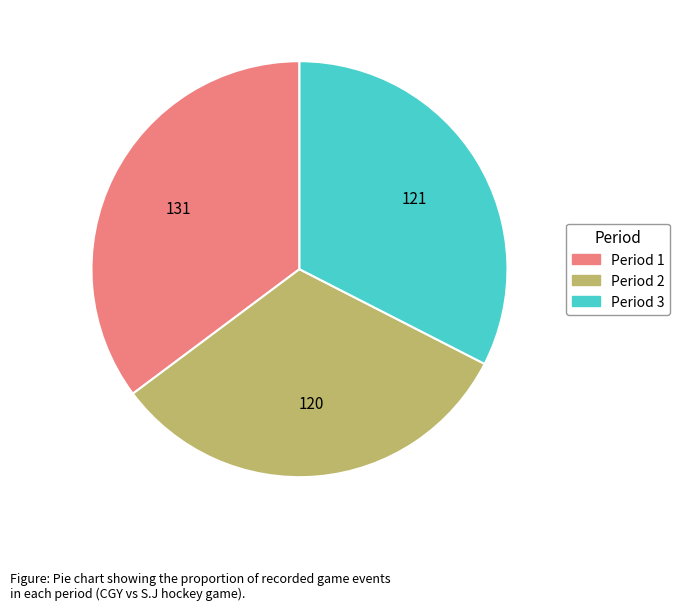

Count the number of slices in the pie.

3